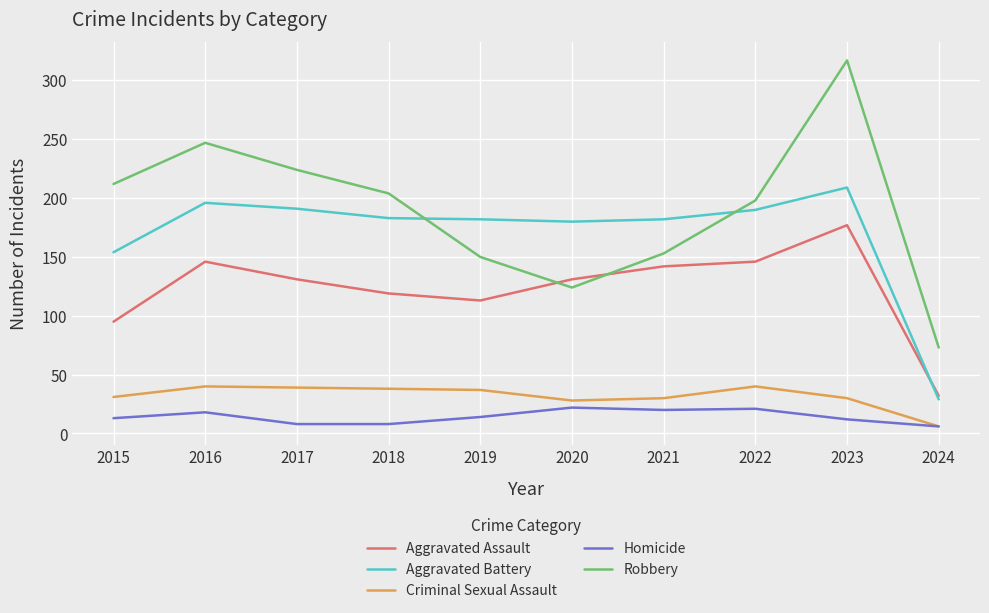

Where do Aggravated Assault and Robbery first cross each other?

2019 and 2020